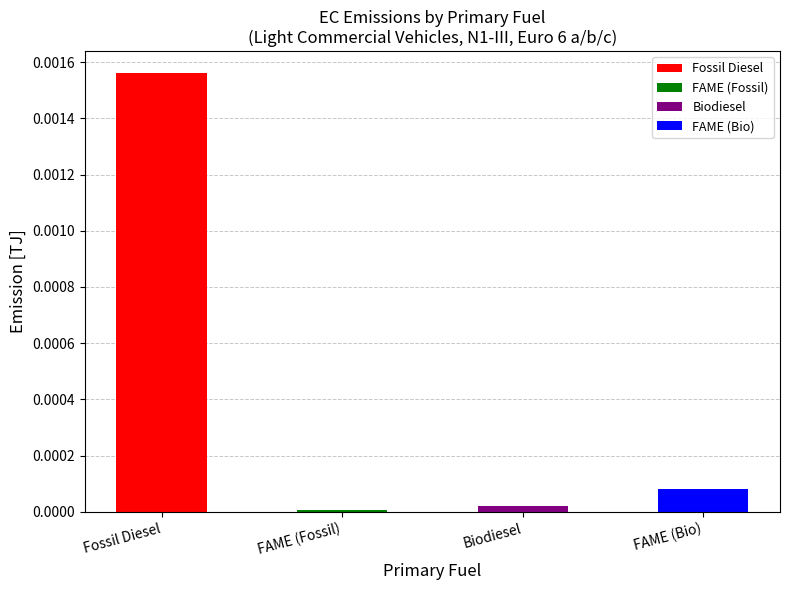

What is the label of the 1st bar from the left?

Fossil Diesel